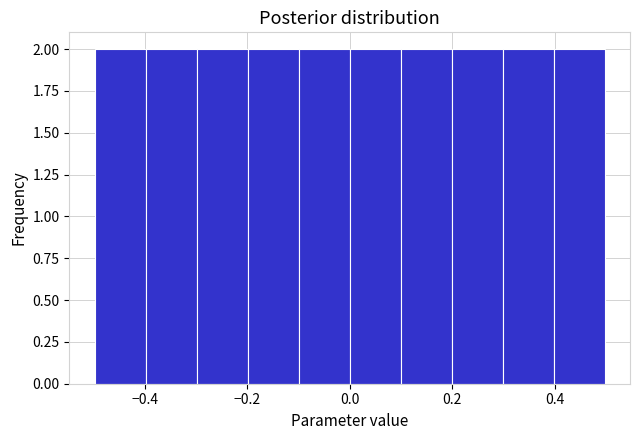

Reading left to right, transcribe this chart: for each bar, give the range it covers on the x-axis and its height. Neither the bar edges nor the heights are printed on the chart, so give them approximately, as read against the axes.

-0.5 to -0.4: 2
-0.4 to -0.3: 2
-0.3 to -0.2: 2
-0.2 to -0.1: 2
-0.1 to 0.0: 2
0.0 to 0.1: 2
0.1 to 0.2: 2
0.2 to 0.3: 2
0.3 to 0.4: 2
0.4 to 0.5: 2